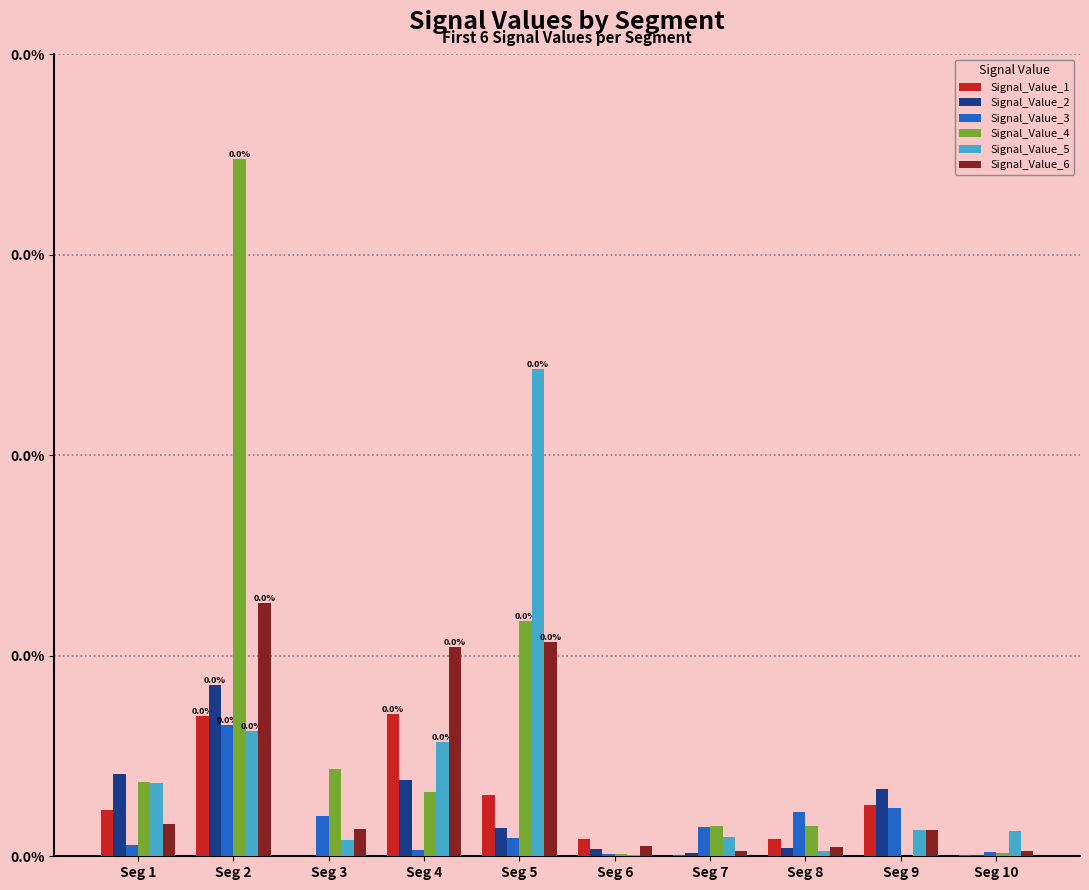

Does the chart contain stacked bars?

No